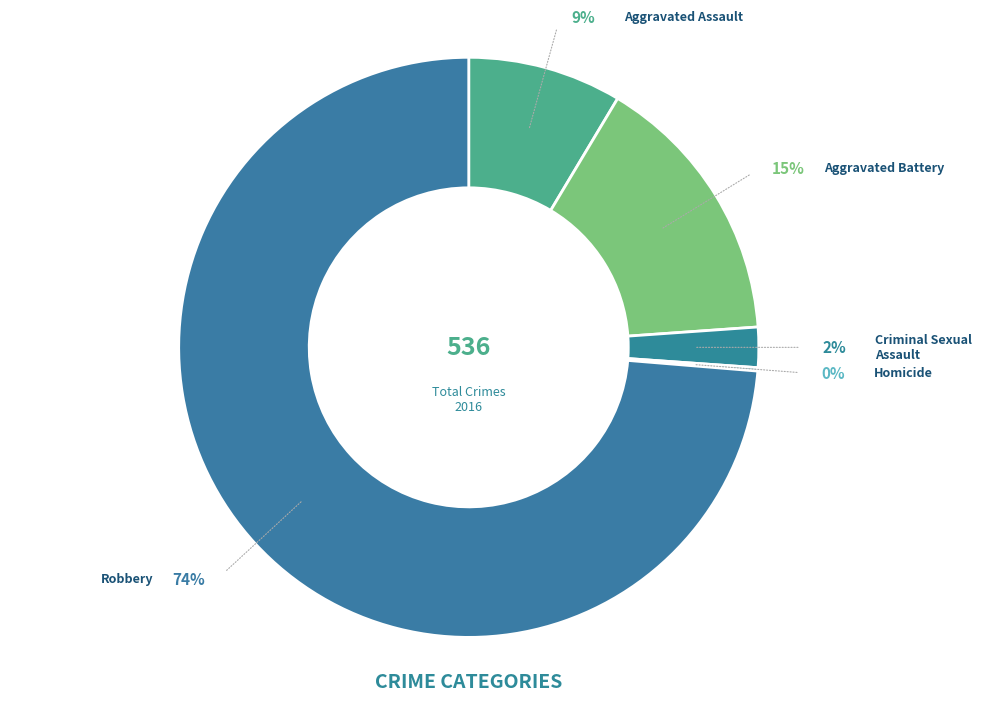

Does any single category account for the majority?

Yes